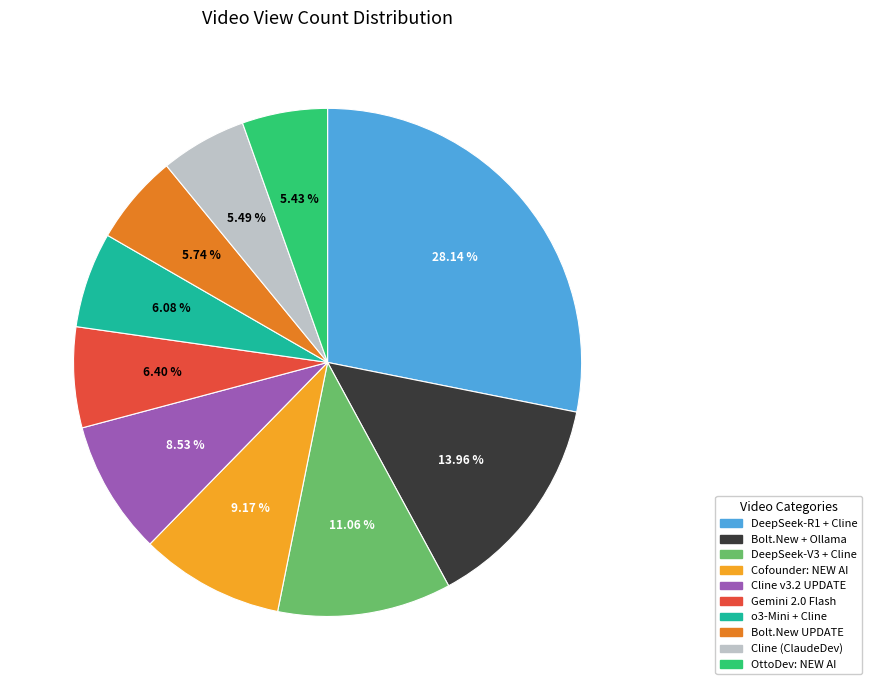

Is it true that Cline v3.2 UPDATE is 1% of the pie?

False